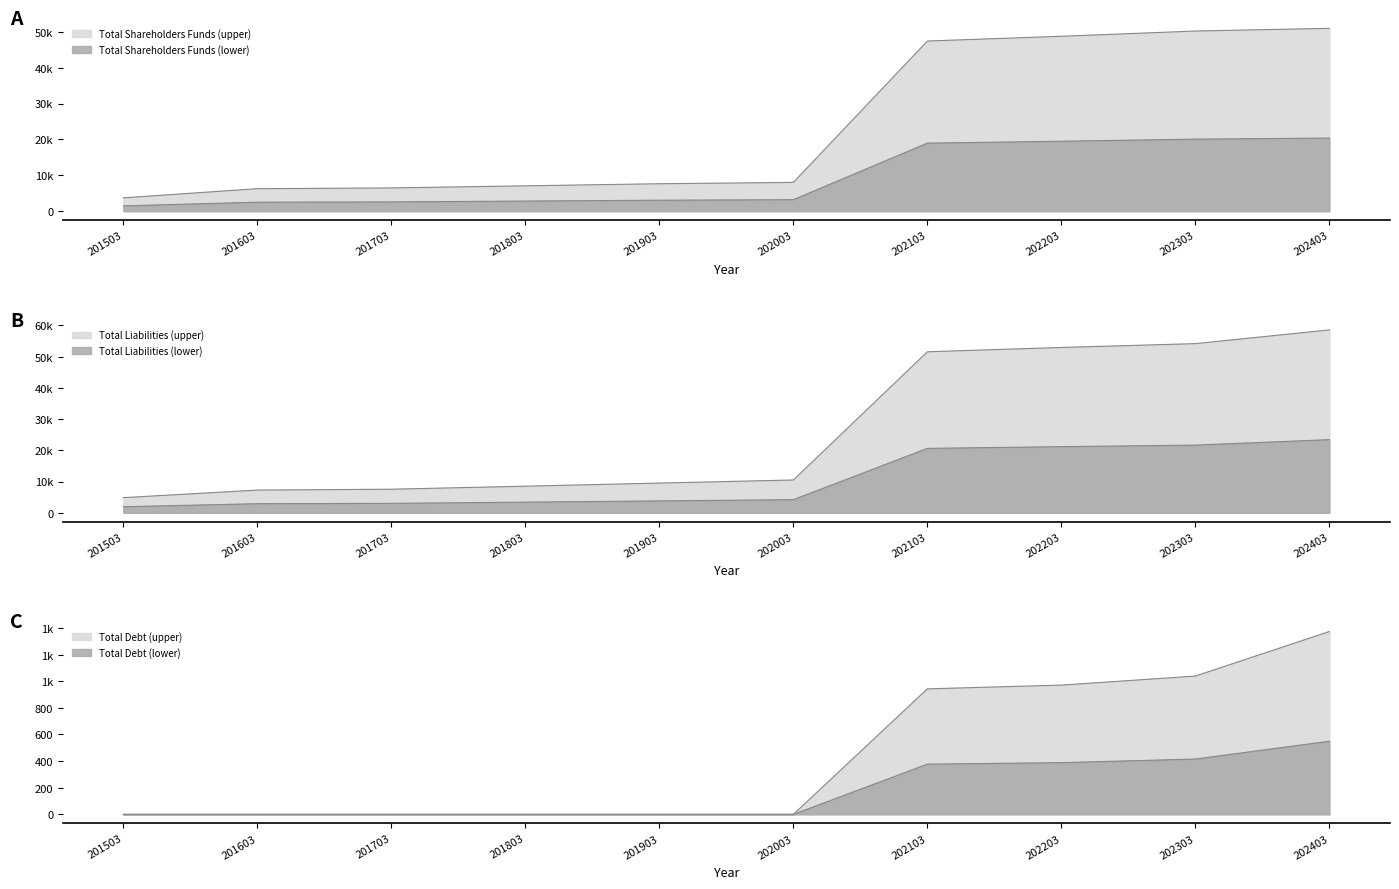

Which series has the largest total across all categories?

Total Liabilities